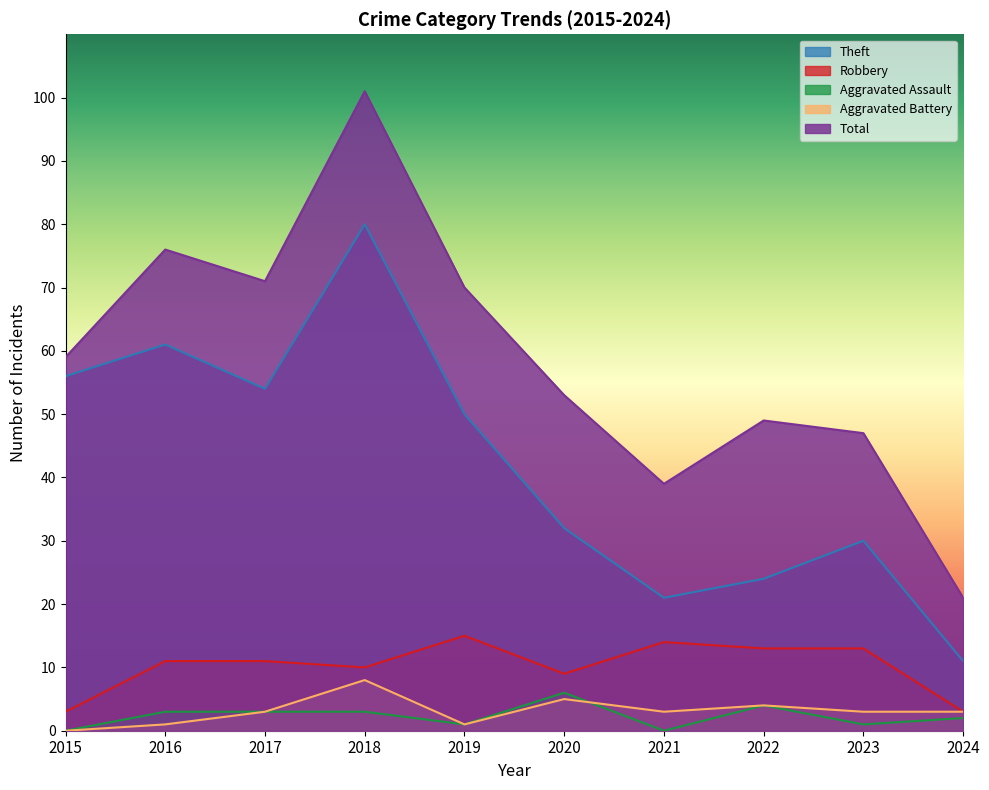

What are all the series names shown in the legend?

Theft, Robbery, Aggravated Assault, Aggravated Battery, Total